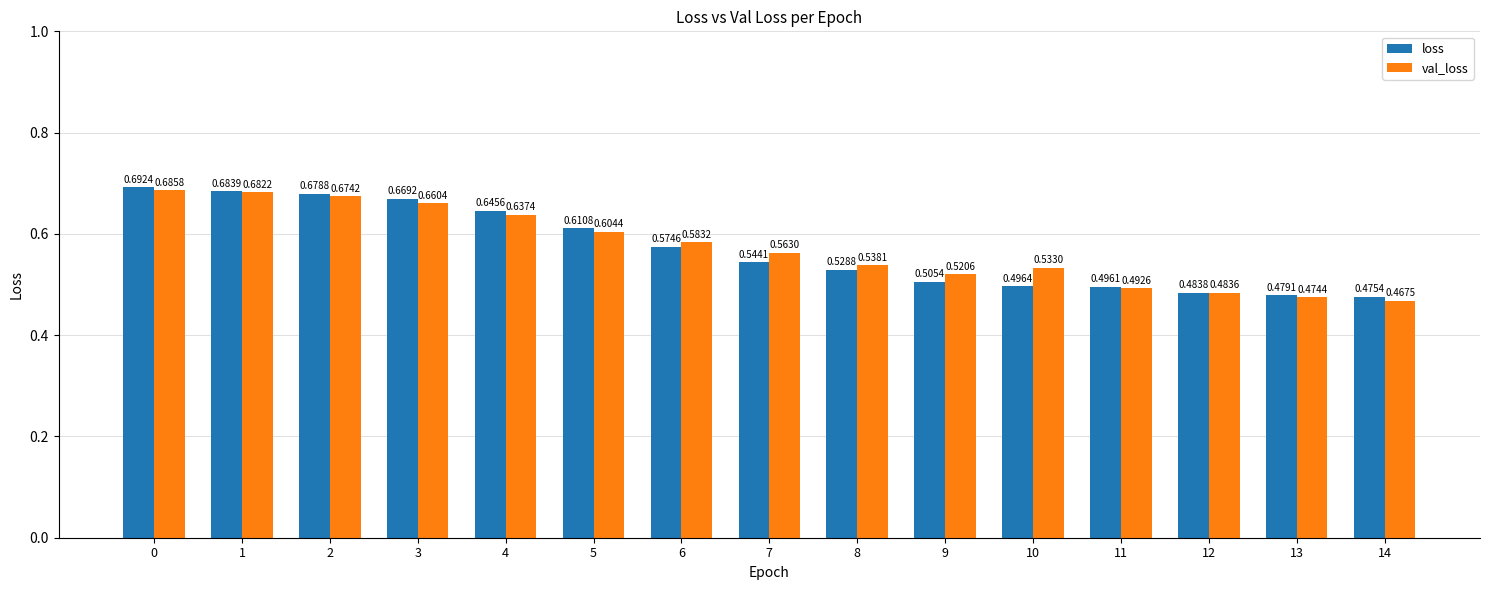

What is the difference between the maximum and minimum values in the loss series?

0.2